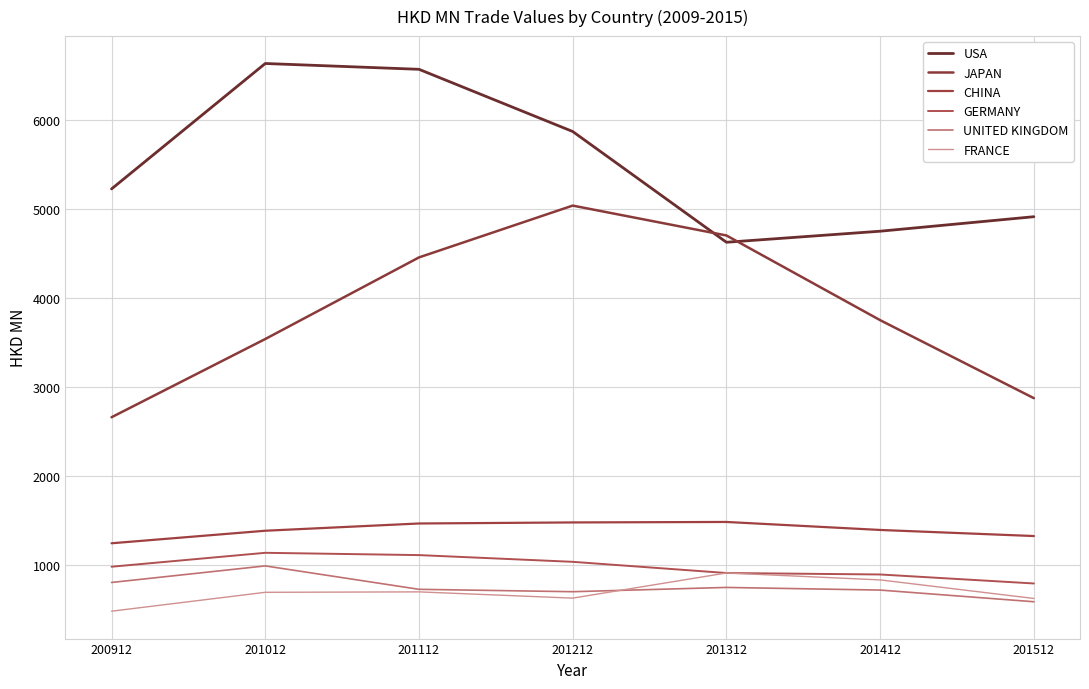

Does the chart display data point markers on the line(s)?

No